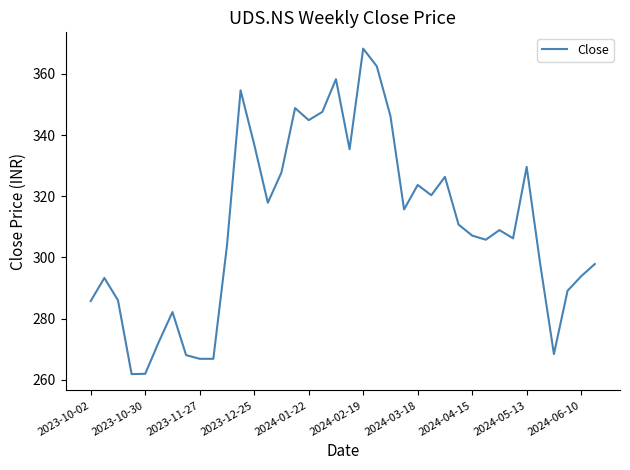

What is the maximum value shown in the chart?

368.3